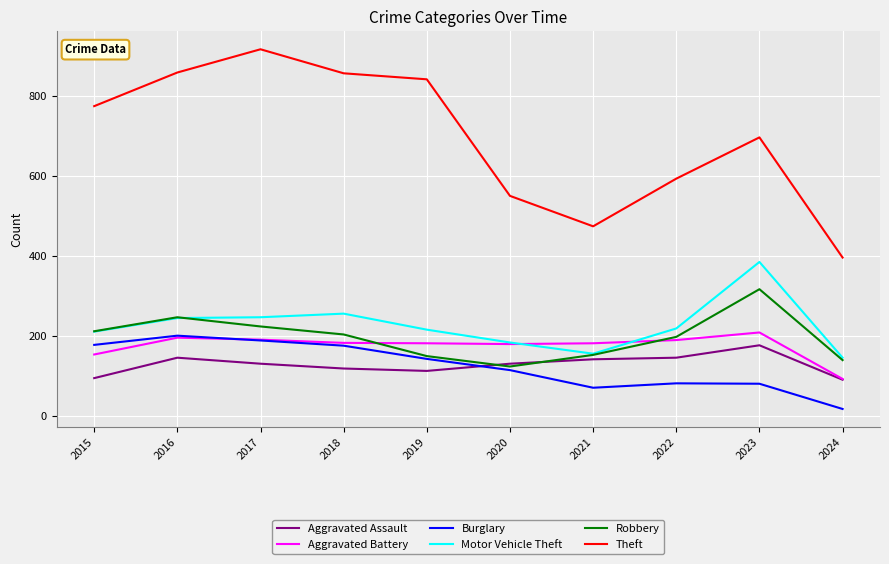

True or false: Theft and Robbery intersect in this chart.

False